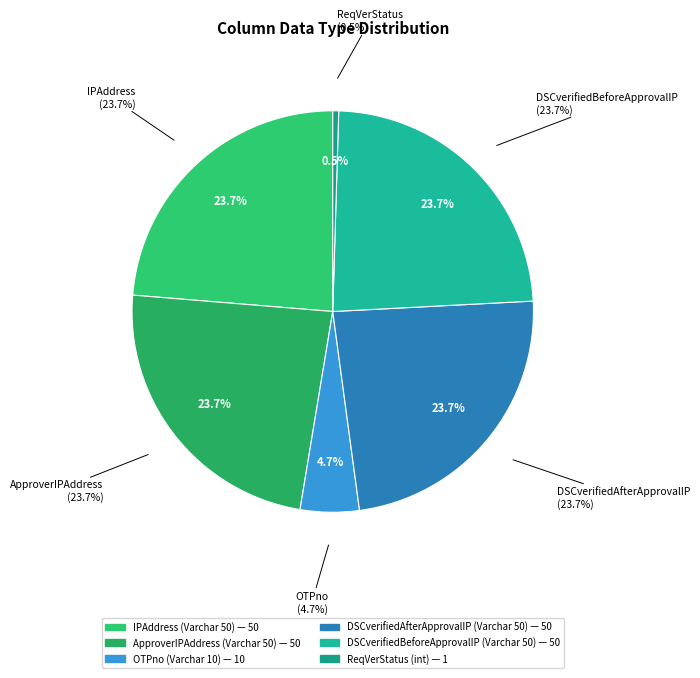

Approximately how many times larger is the value at DSCverifiedAfterApprovalIP (Varchar 50) compared to OTPno (Varchar 10)?

5.0